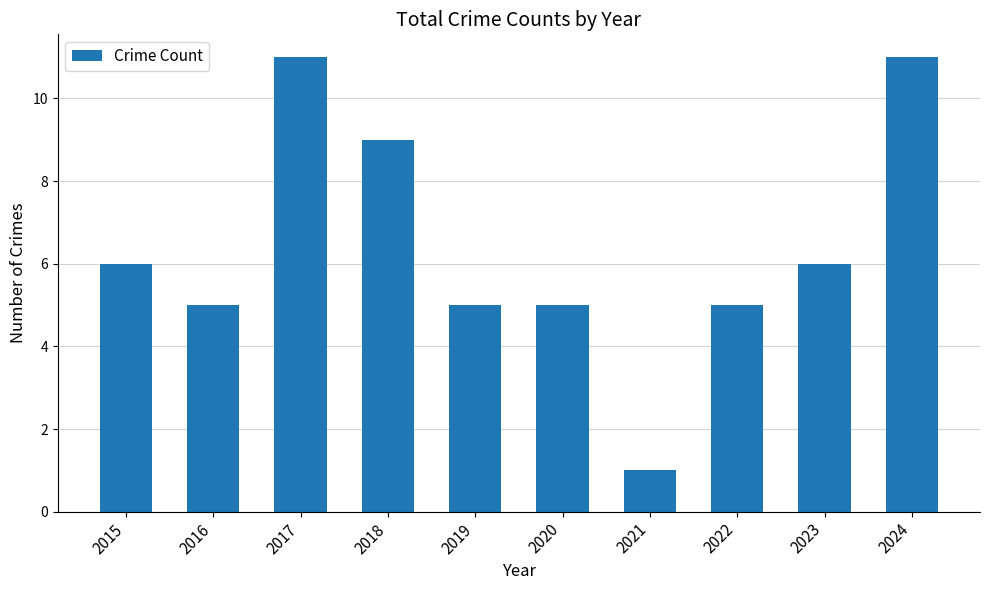

Which category has the lowest value across all series?

2021